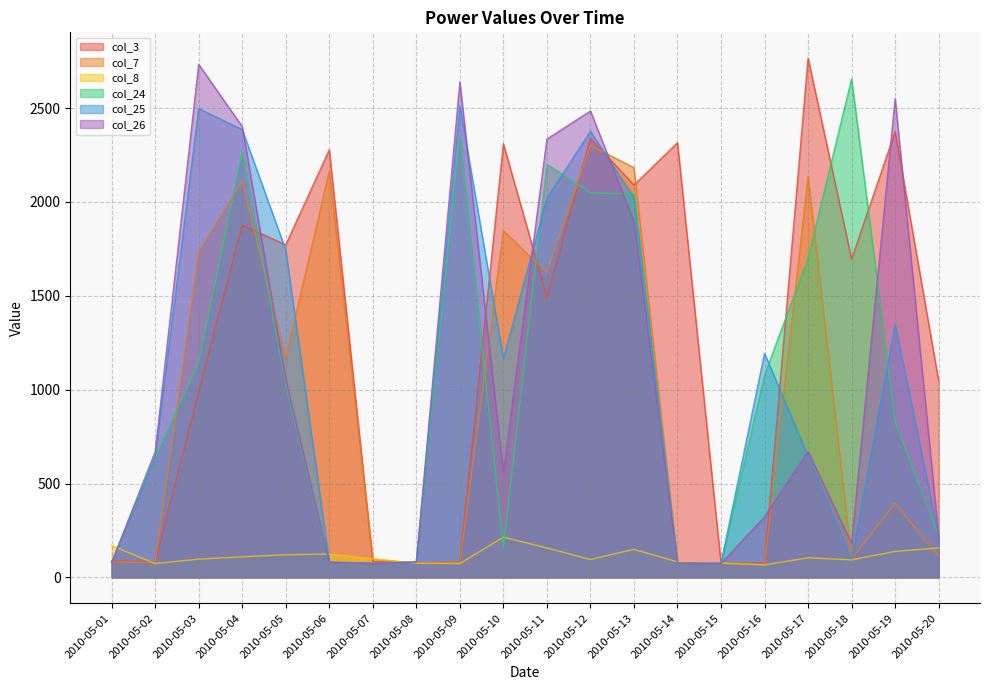

True or false: col_3 has a value of 99.1 at 2010-05-15.

False